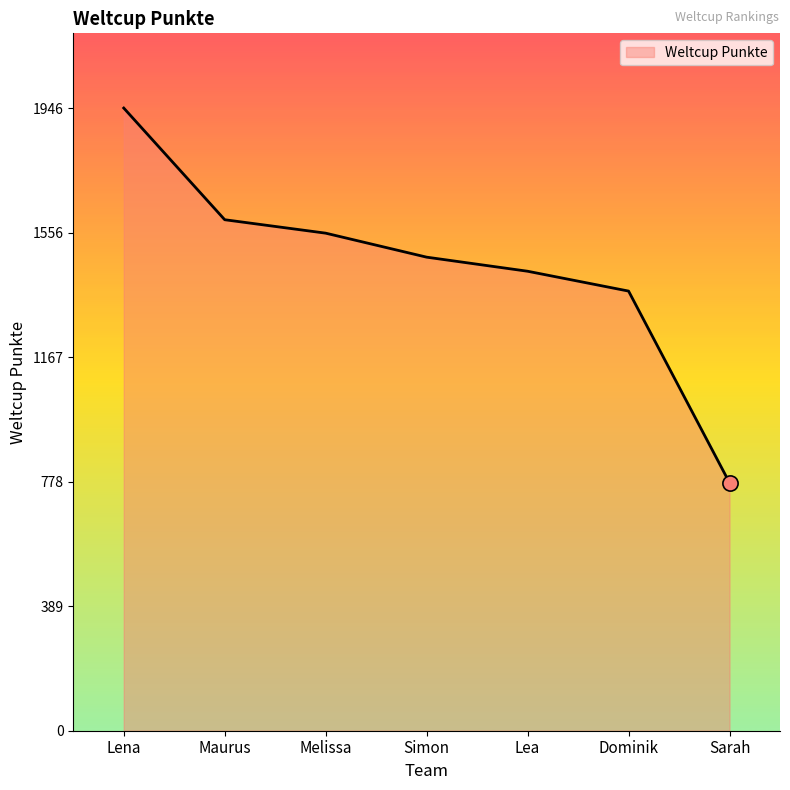

Which has a higher value, Dominik or Sarah?

Dominik